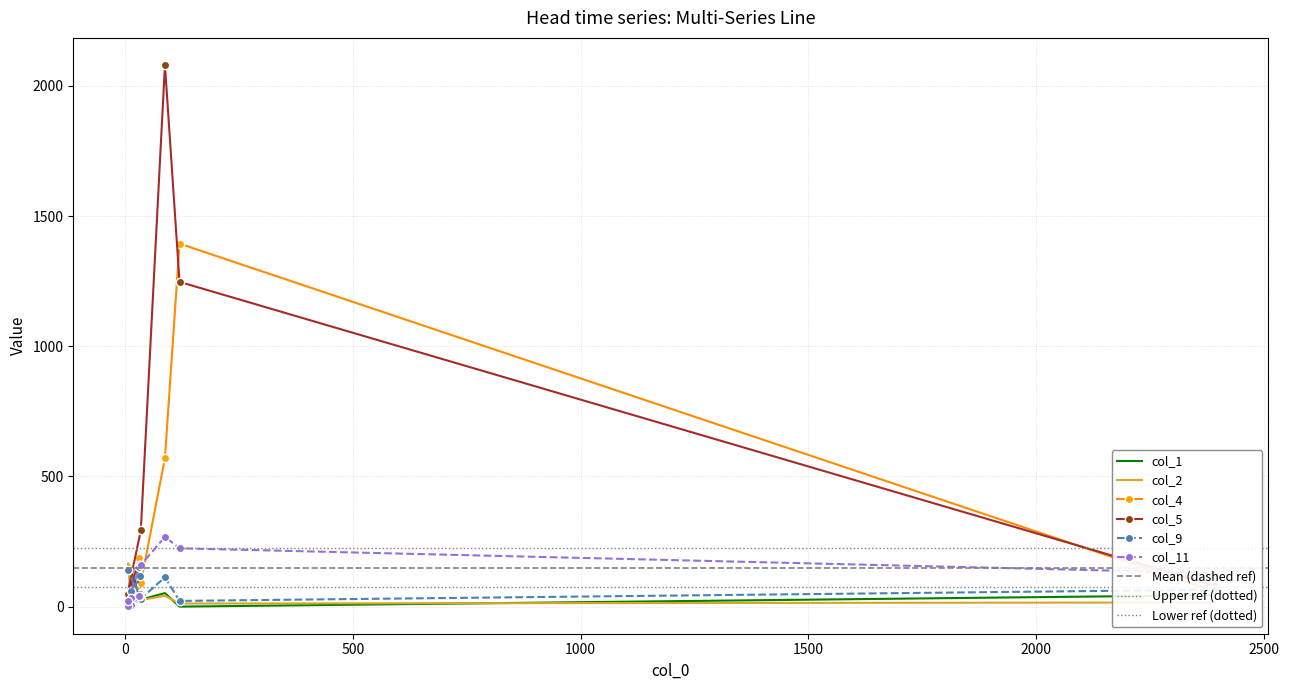

Reading left to right, list all the values displayed in this chart.

col_1: 12=145	32=39	6=14	13=13	29=34	5=4	34=27	87=52	119=0	2391=44
col_2: 12=14	32=96	6=166	13=7	29=68	5=6	34=25	87=42	119=12	2391=16
col_4: 12=18	32=39	6=13	13=22	29=185	5=30	34=90	87=570	119=1394	2391=59
col_5: 12=21	32=48	6=28	13=35	29=161	5=50	34=293	87=2080	119=1247	2391=81
col_9: 12=11	32=116	6=23	13=61	29=152	5=140	34=30	87=113	119=22	2391=65
col_11: 12=8	32=39	6=4	13=34	29=41	5=23	34=160	87=268	119=224	2391=129